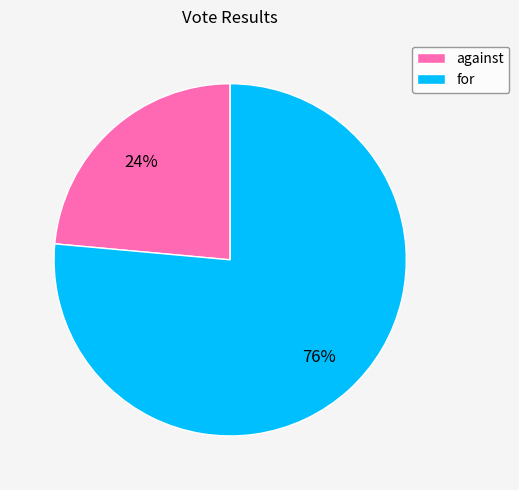

Count the number of slices in the pie.

2